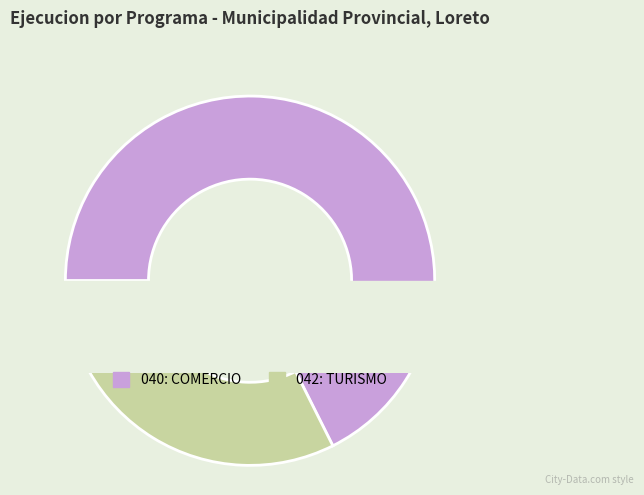

What is the largest slice in the pie chart?

040: COMERCIO